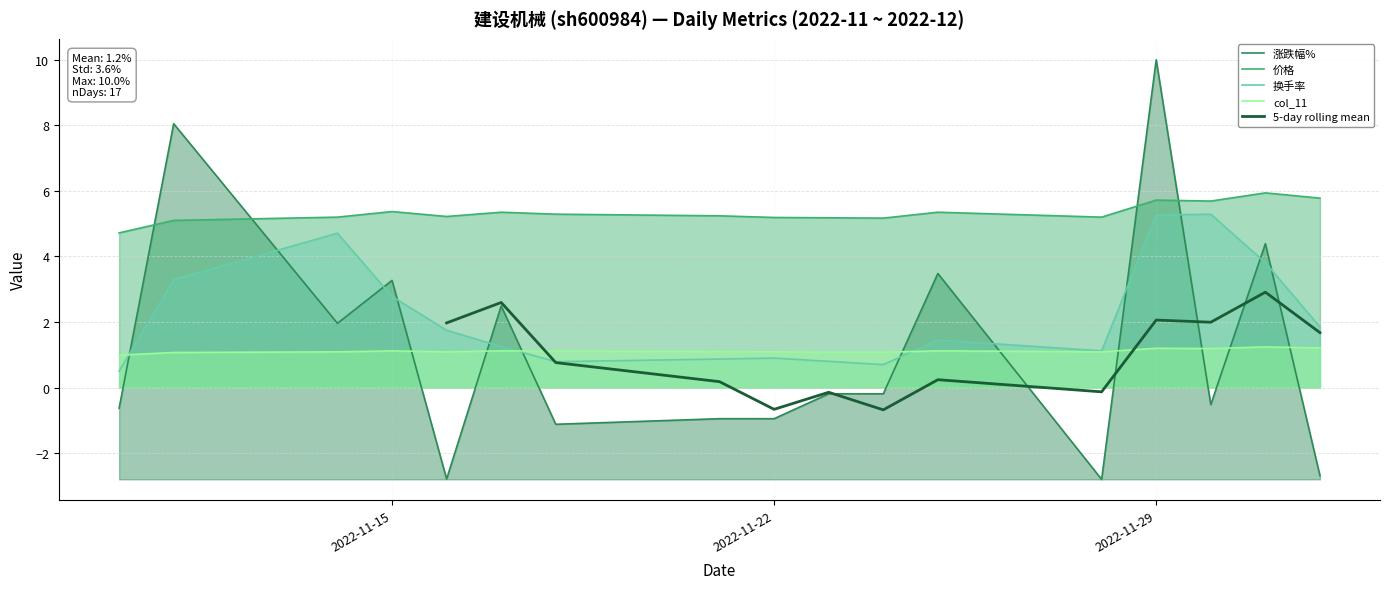

True or false: col_11 and 价格 cross at least once.

False